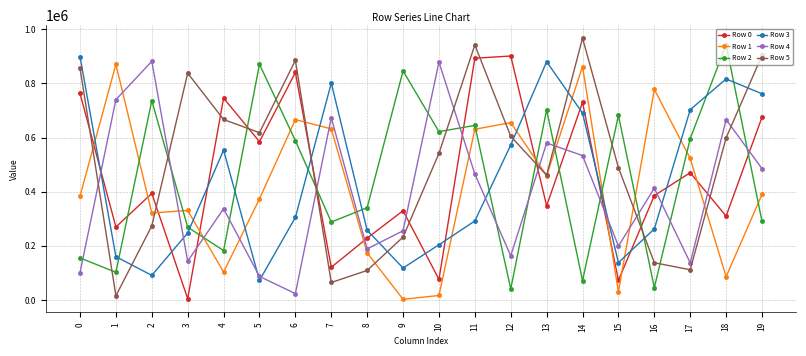

What is the spread (max minus min) of values at 11?

650592